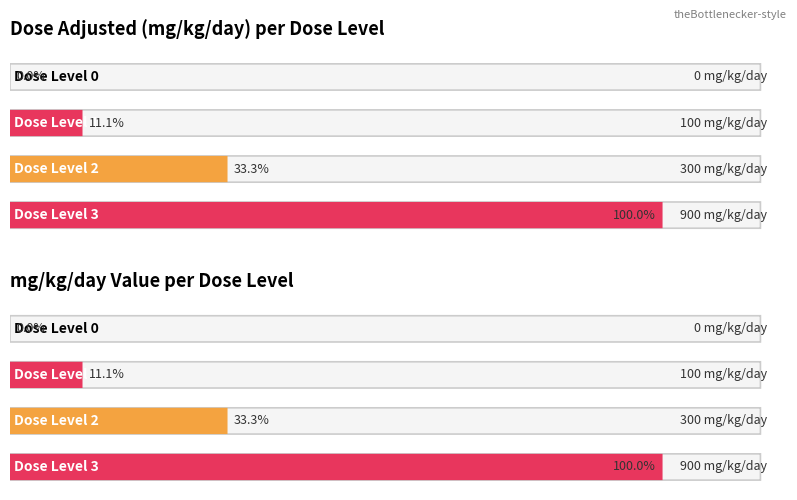

True or false: treatment_related and mg_kg_day_value intersect in this chart.

False